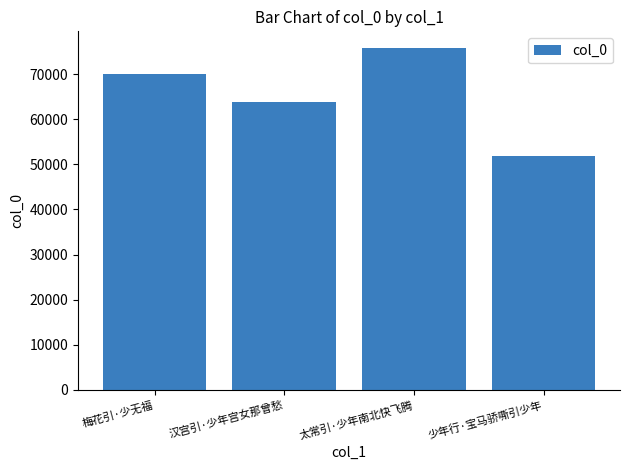

Approximately how many times larger is the value at 汉宫引·少年宫女那曾愁 compared to 梅花引·少无福?

0.9